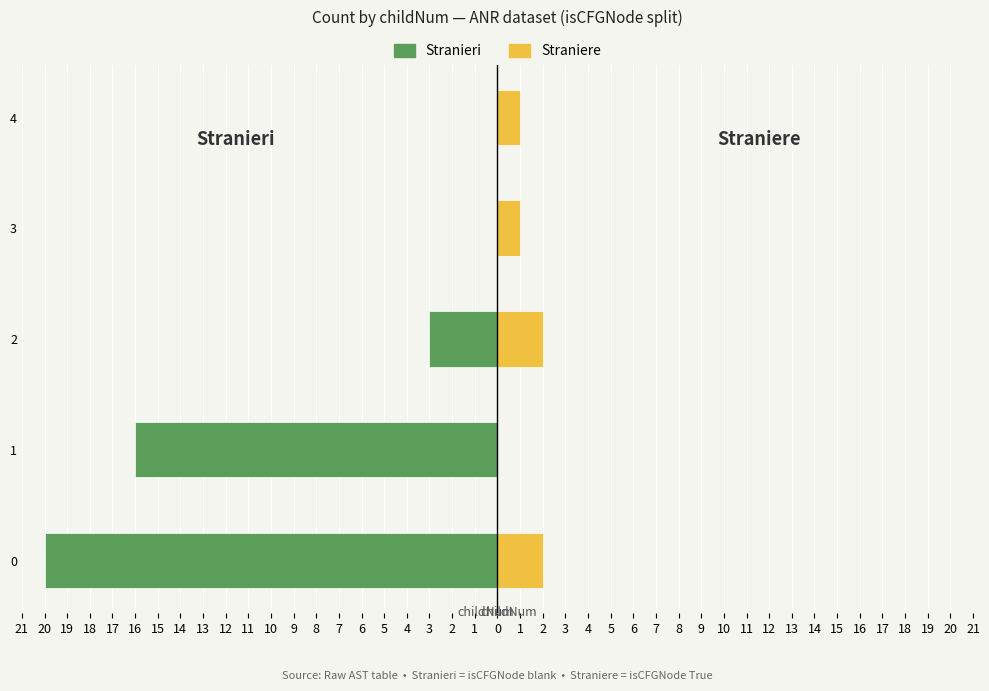

How many data points does each series have?

5